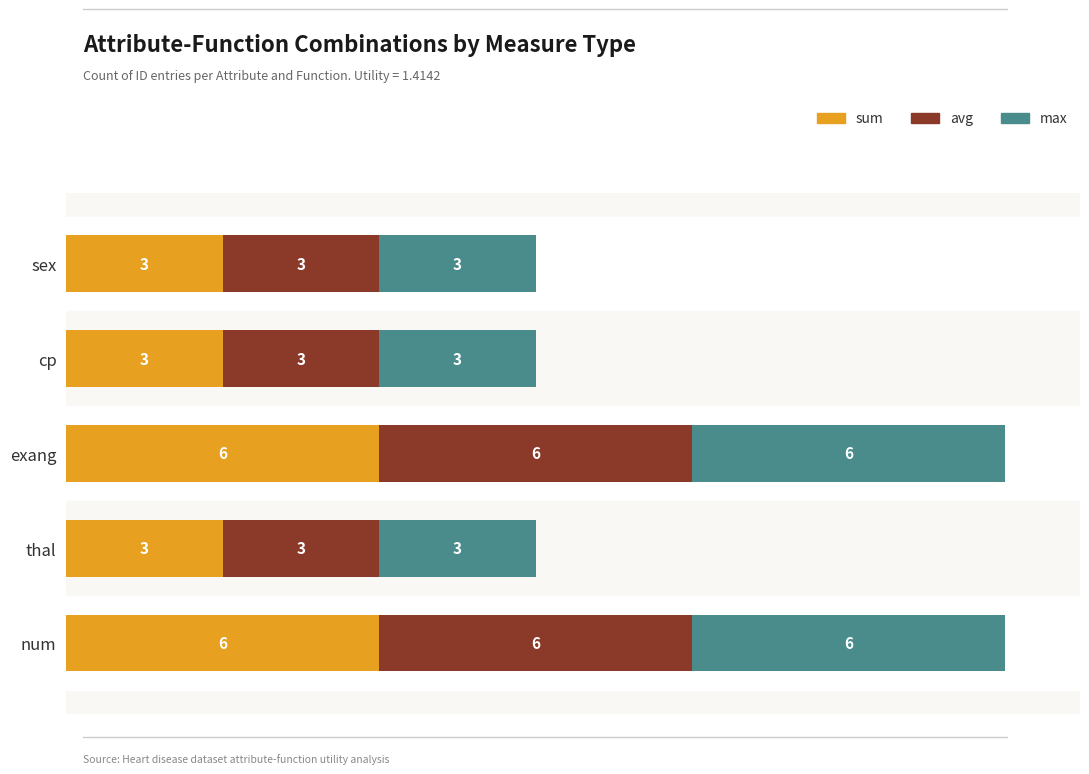

What is the highest value of the sum series?

6